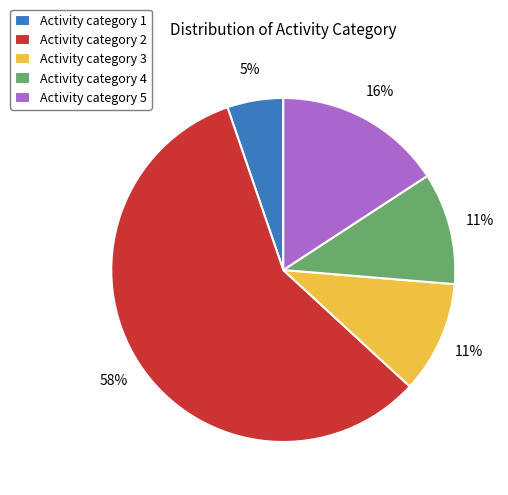

To the nearest percent, what percentage of the pie is Activity category 3?

11%